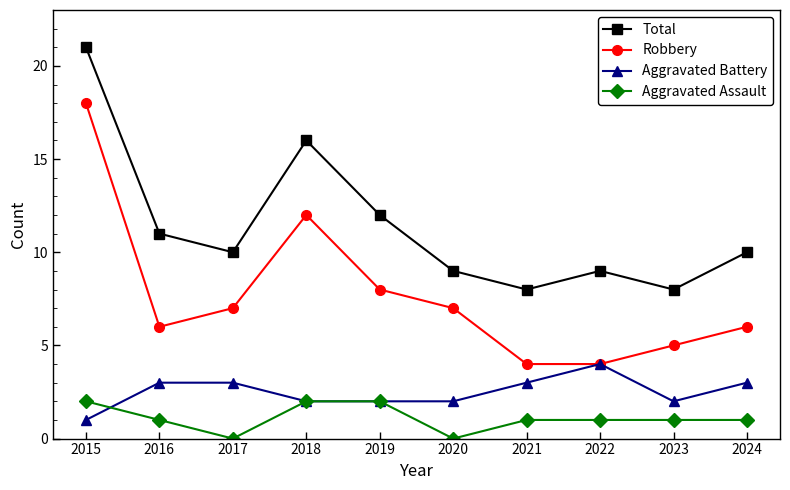

How many categories are shown in the chart?

10